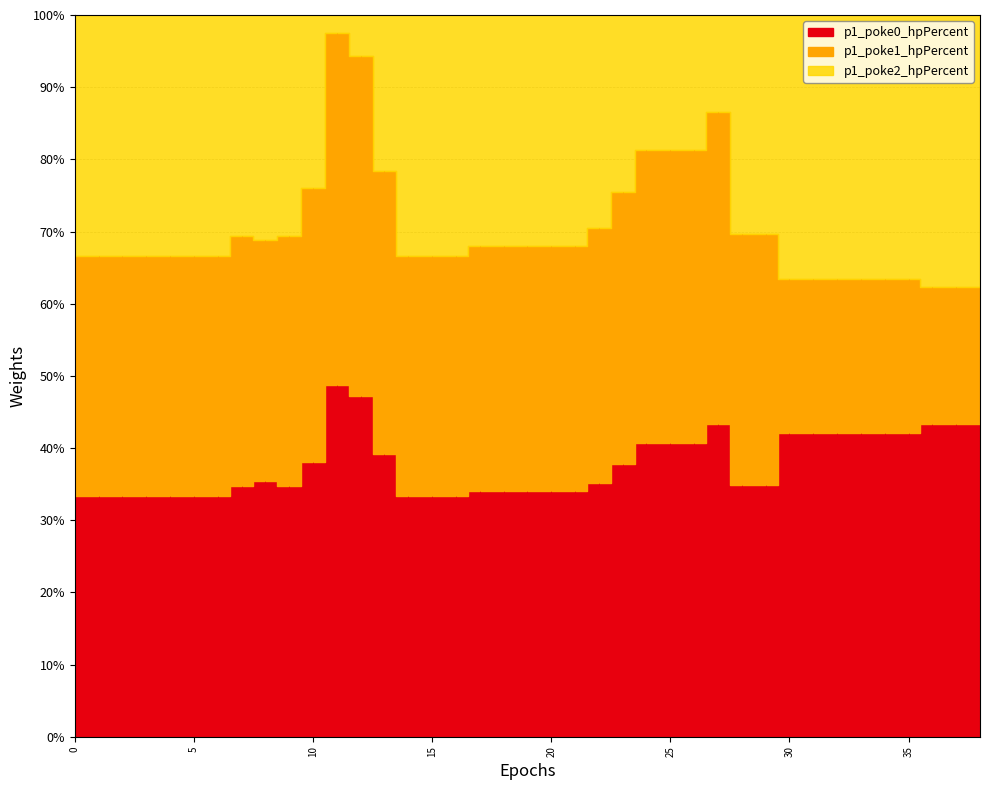

The p1_poke1_hpPercent series shows 47 at 11. True or false?

False